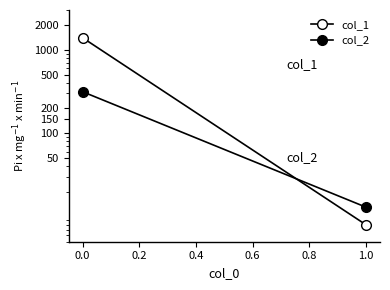

Count the number of data series in this chart.

2